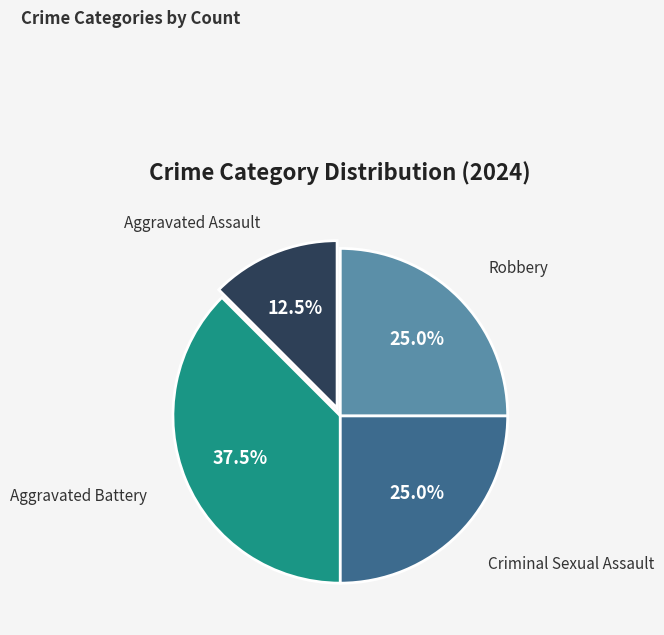

To the nearest percent, what percentage of the pie is Criminal Sexual Assault?

25%